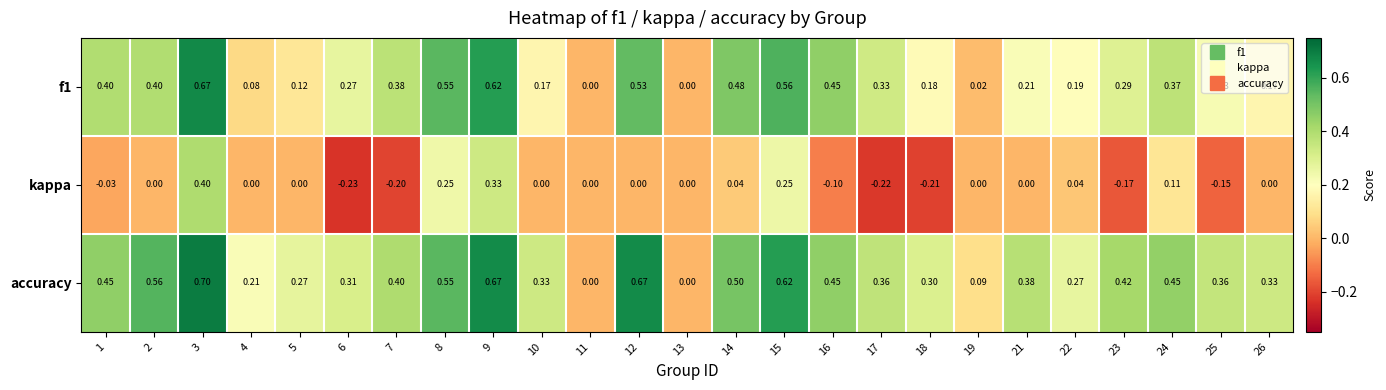

Which series has the widest spread of values?

accuracy